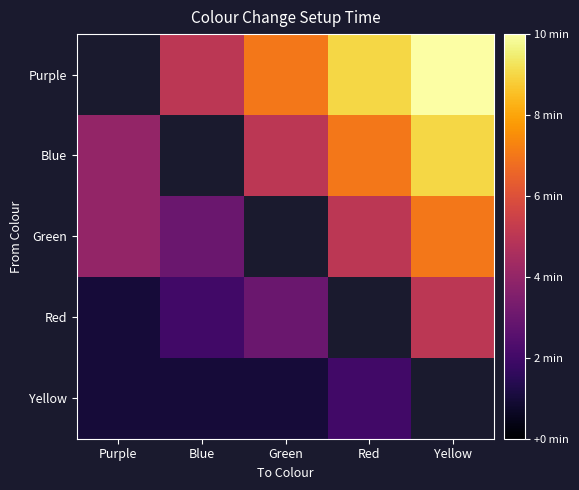

Which label corresponds to the largest value in the chart?

Yellow